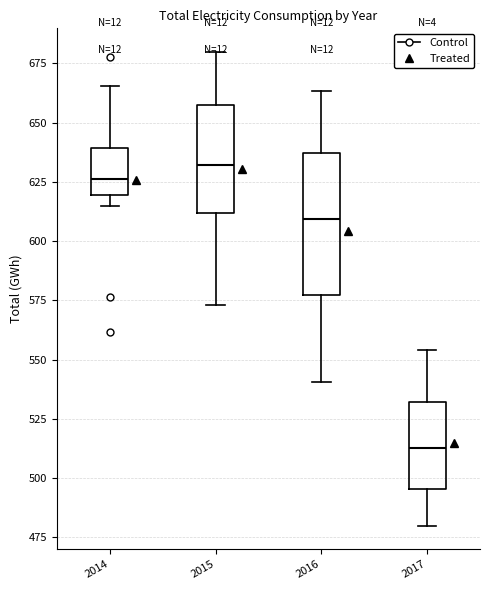

Which box is the tallest, from its lower edge to its upper edge?

2016